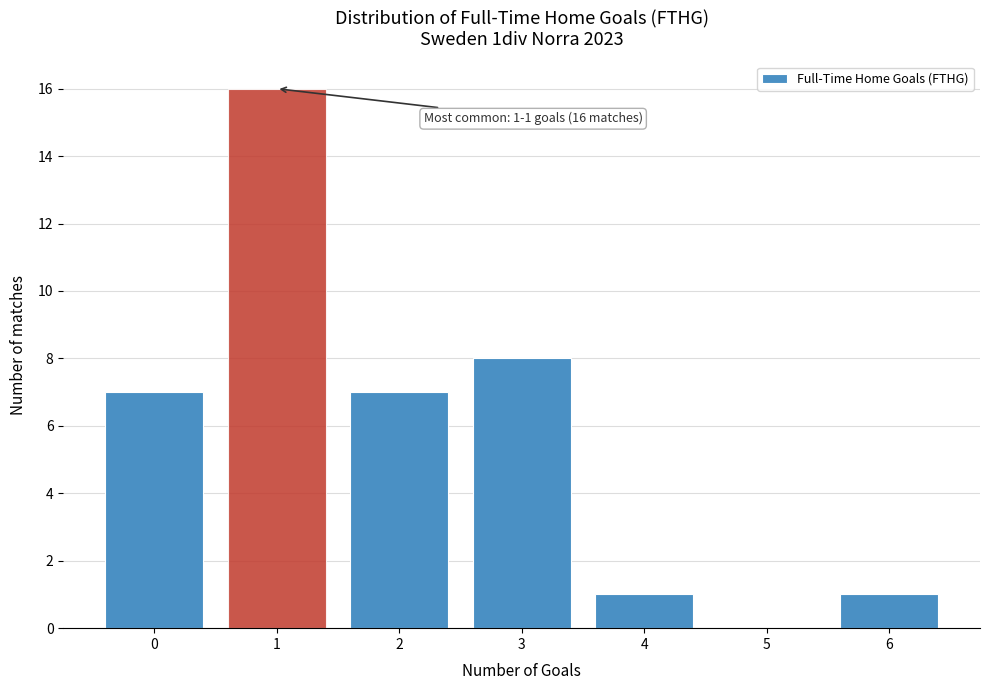

Reading left to right, extract all data points from this chart.

0=7	1=16	2=7	3=8	4=1	5=0	6=1